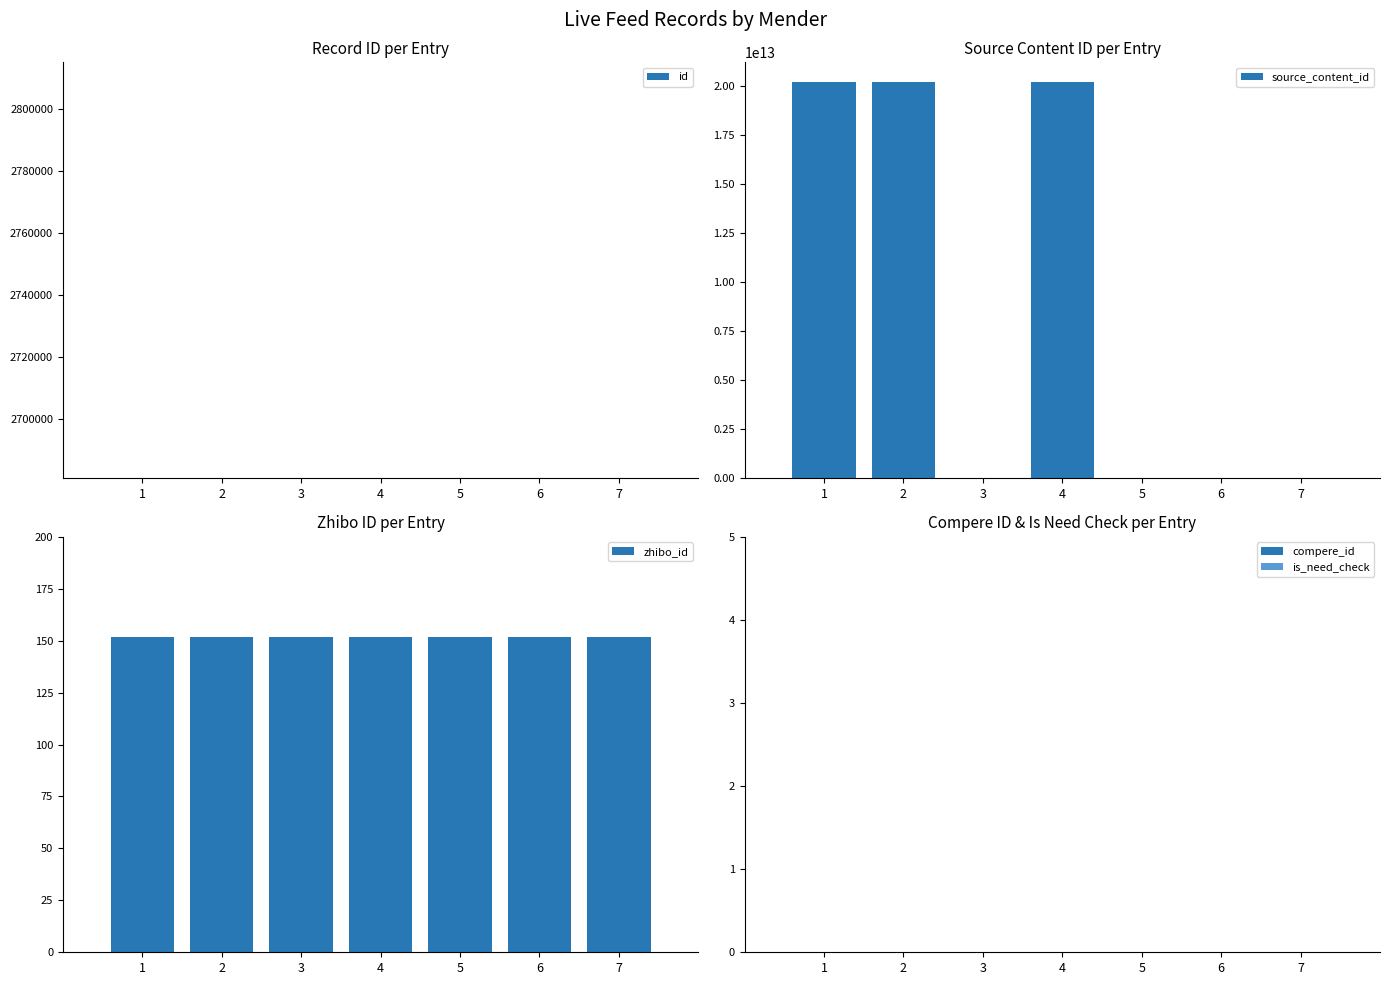

What is the value of the id bar at the 2nd from the left?

2680968